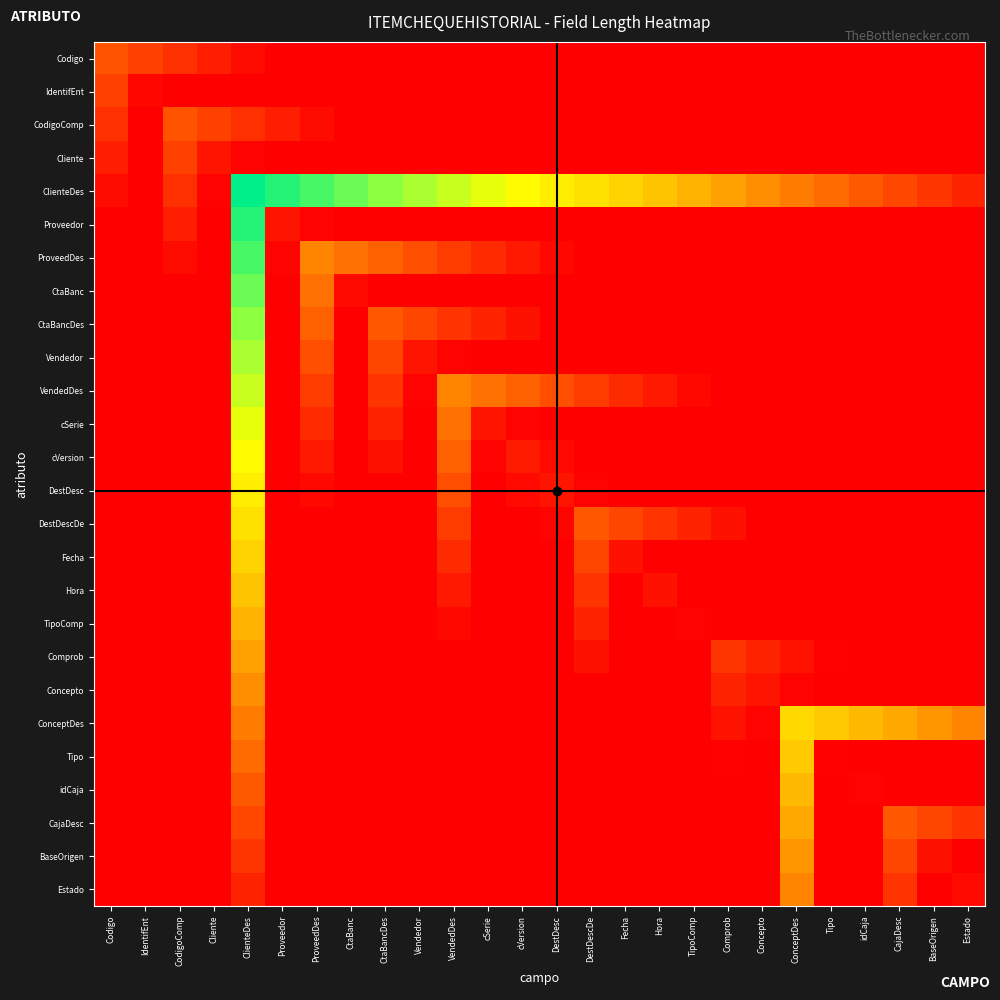

How many distinct data groups are displayed?

26